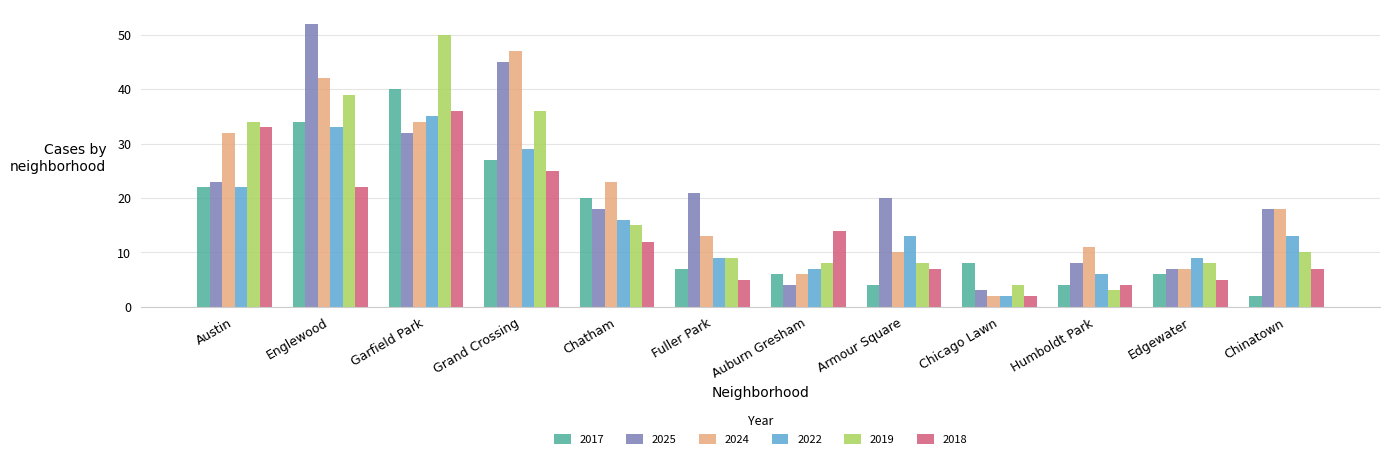

Rank the categories by 2024 value from lowest to highest.

Chicago Lawn, Auburn Gresham, Edgewater, Armour Square, Humboldt Park, Fuller Park, Chinatown, Chatham, Austin, Garfield Park, Englewood, Grand Crossing